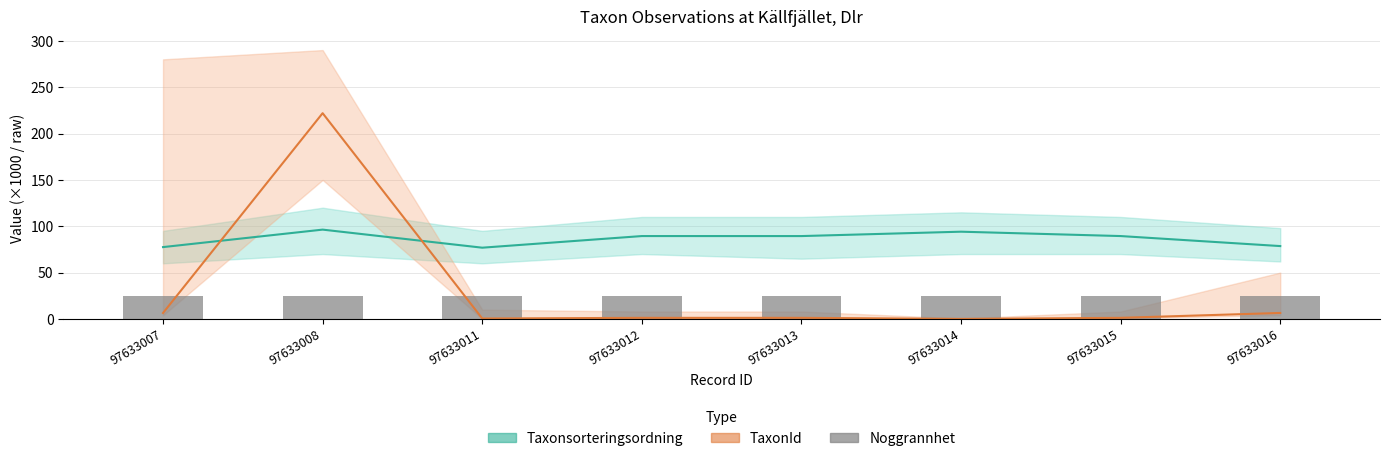

At which category does the chart reach its peak across all series?

97633008